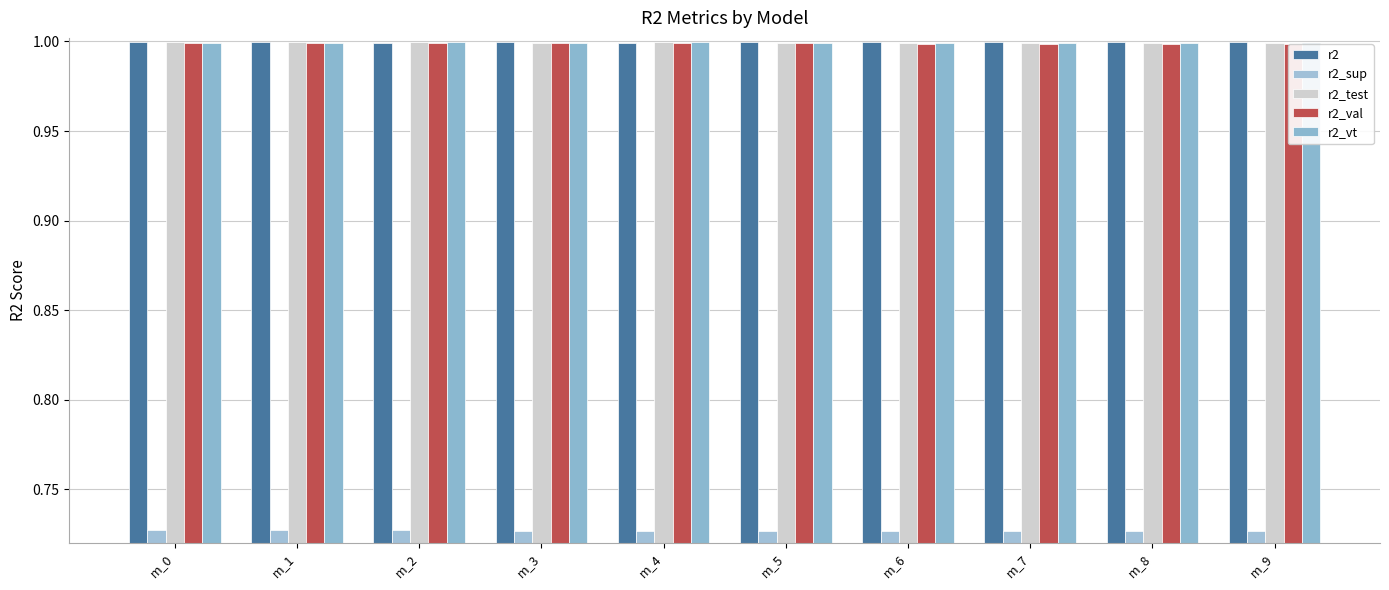

What is the maximum value for r2?

1.0